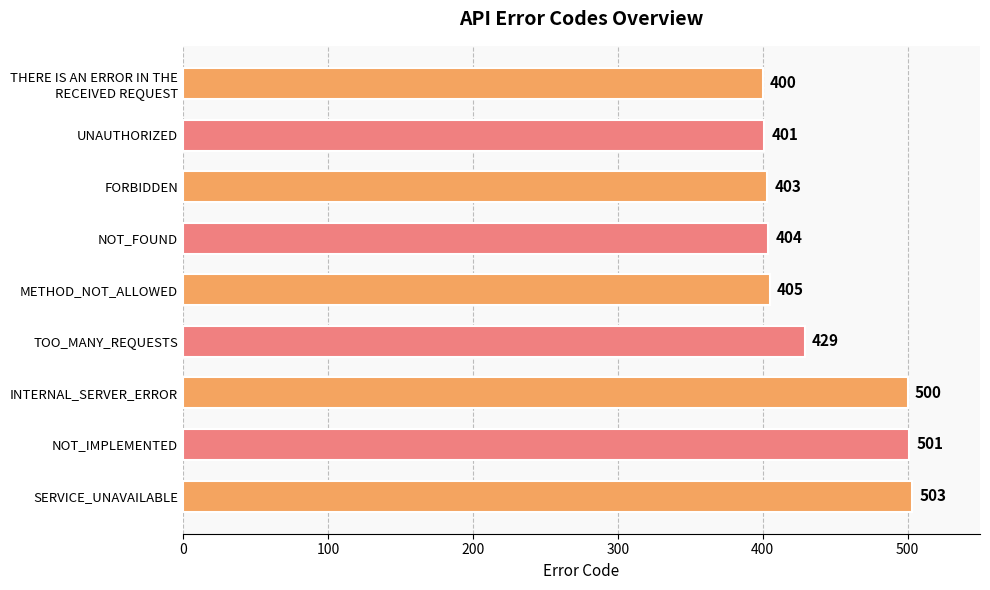

What is the ratio of the value at TOO_MANY_REQUESTS to the value at NOT_IMPLEMENTED?

0.9